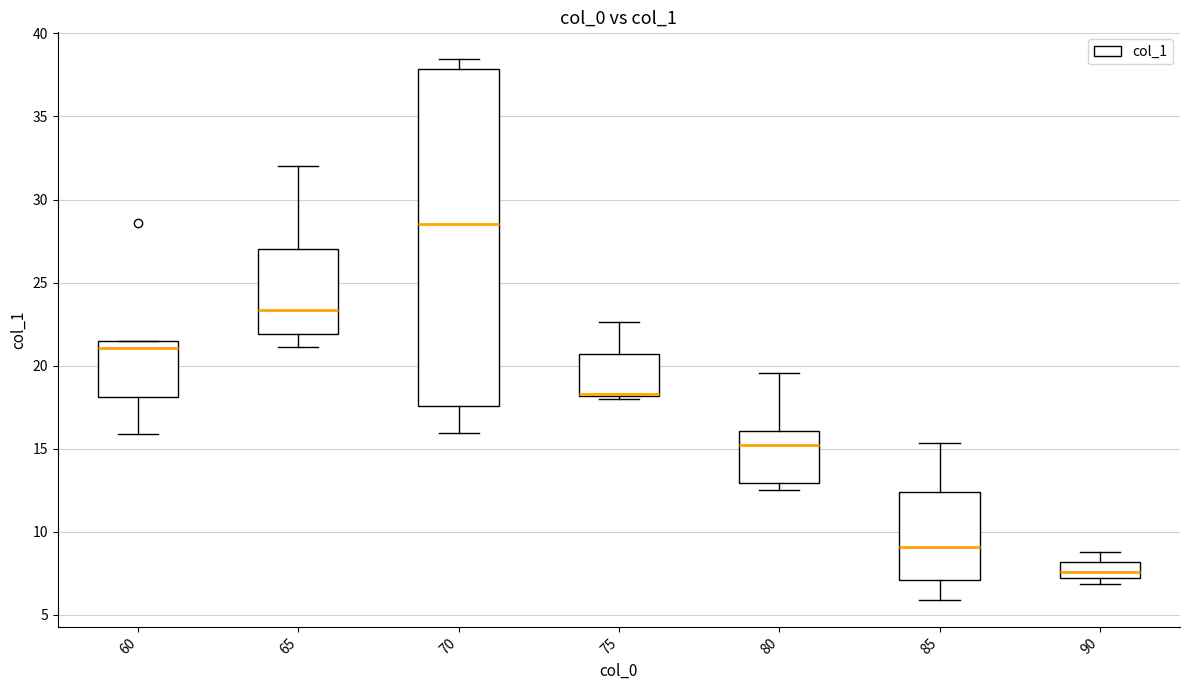

Reading left to right, transcribe this box plot: for each box, give where its median line is, the range the box spans, and where its two whiskers end, as read against the y-axis. The values are not printed on the chart, so give them approximately, as read against the axis.

60: median 21.0, box 18.0 to 21.5, whiskers 16.0 to 21.5
65: median 23.5, box 22.0 to 27.0, whiskers 21.0 to 32.0
70: median 28.5, box 17.5 to 38.0, whiskers 16.0 to 38.5
75: median 18.5 (drawn on the box's lower edge), box 18.0 to 20.5, whiskers 18.0 (just below the box's lower edge) to 22.5
80: median 15.0, box 13.0 to 16.0, whiskers 12.5 to 19.5
85: median 9.0, box 7.0 to 12.5, whiskers 6.0 to 15.5
90: median 7.5, box 7.0 to 8.0, whiskers 7.0 (just below the box's lower edge) to 9.0